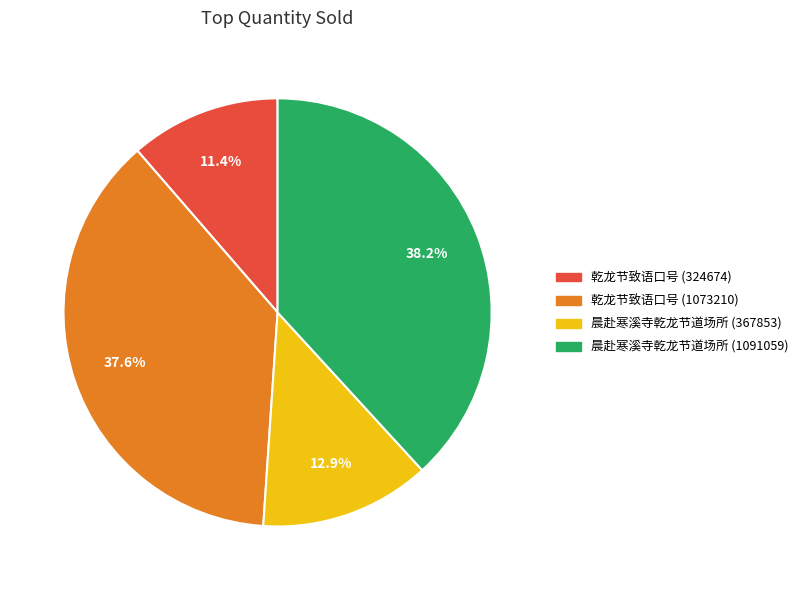

To the nearest percent, what portion does 乾龙节致语口号 (324674) represent?

11%